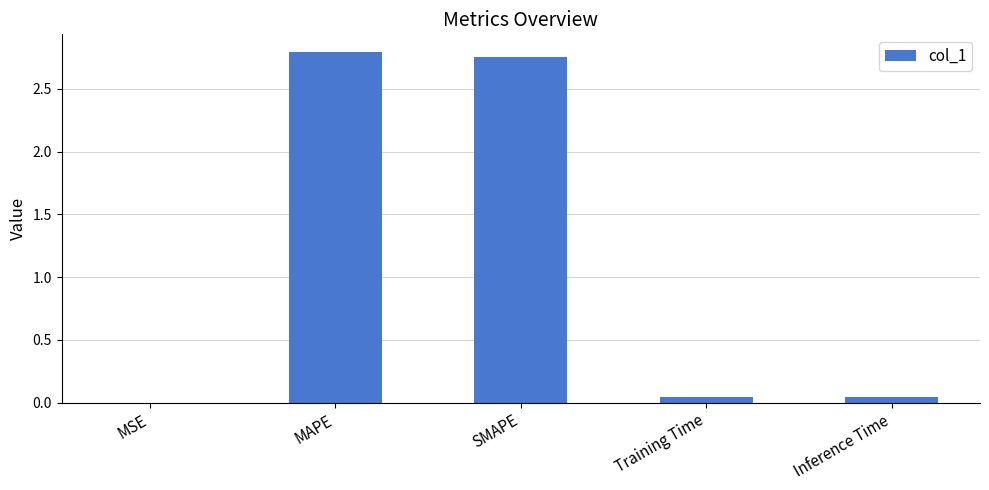

Approximately how many times larger is the value at SMAPE compared to MAPE?

1.0